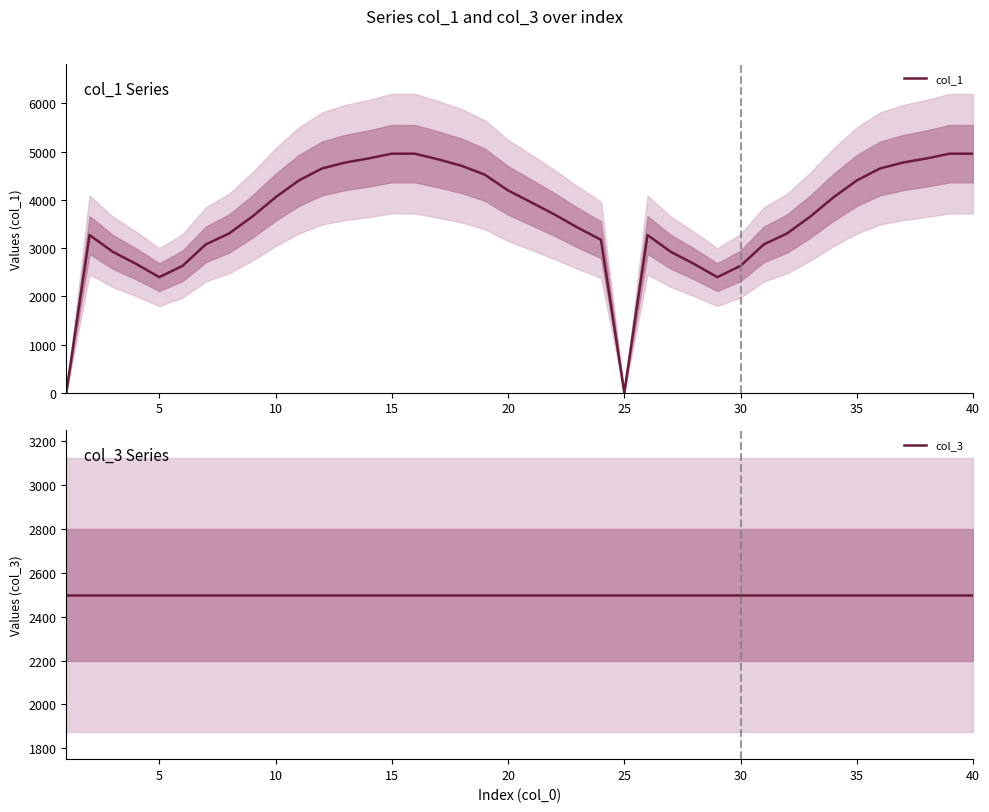

Which series has the largest total across all categories?

col_1